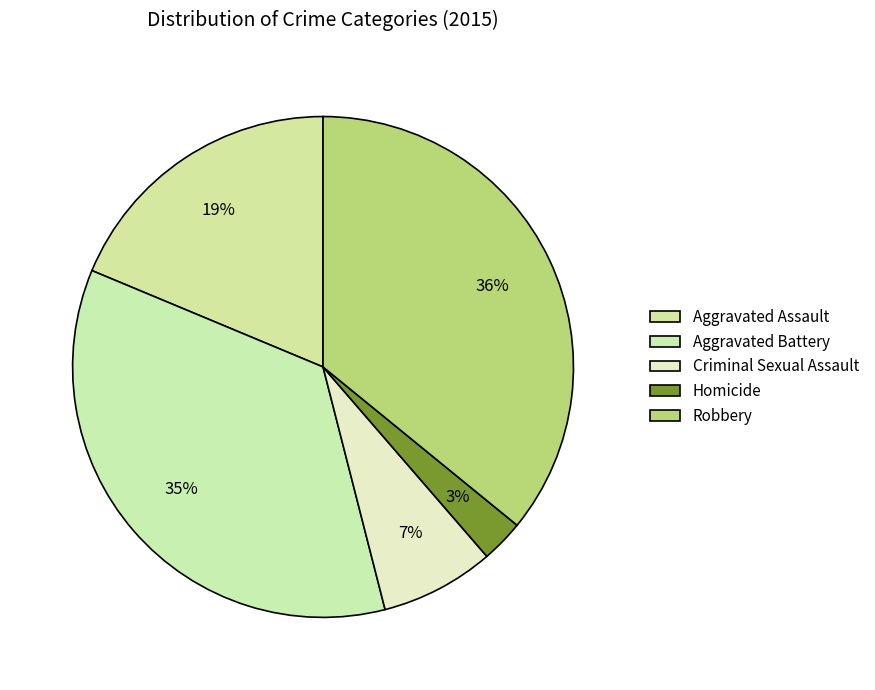

Do Aggravated Battery and Aggravated Assault together represent more than half of the pie?

Yes